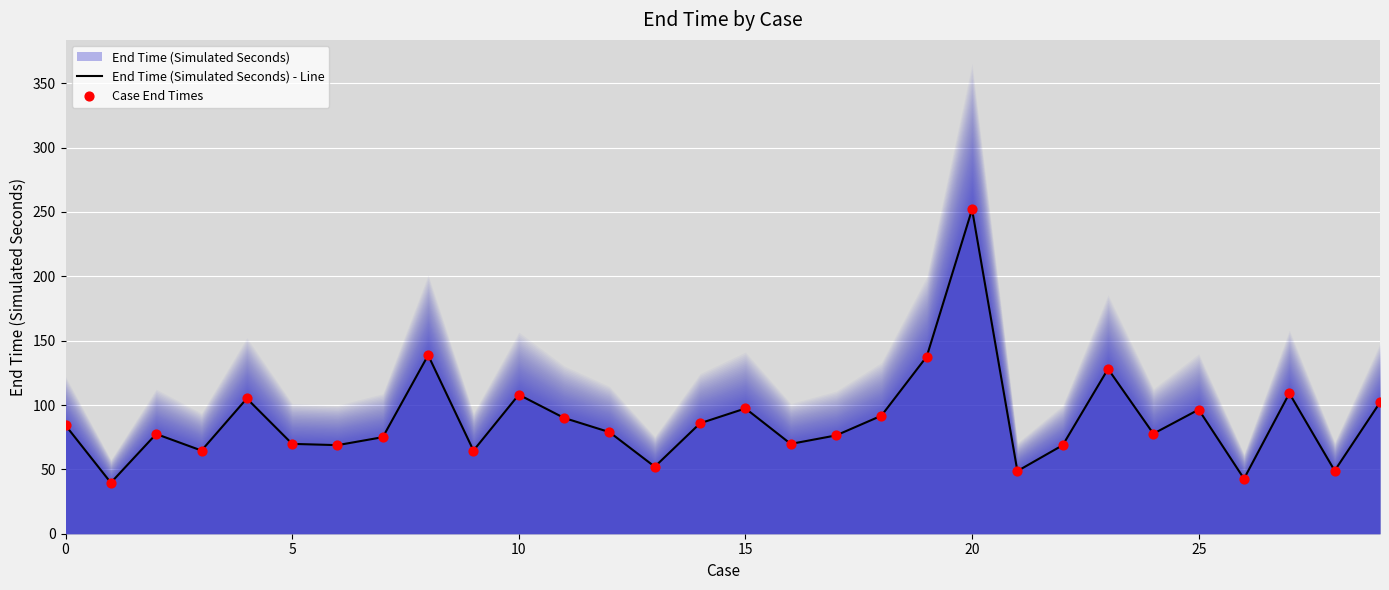

Which series contains the lowest Y value?

End Time (Simulated Seconds) - Line